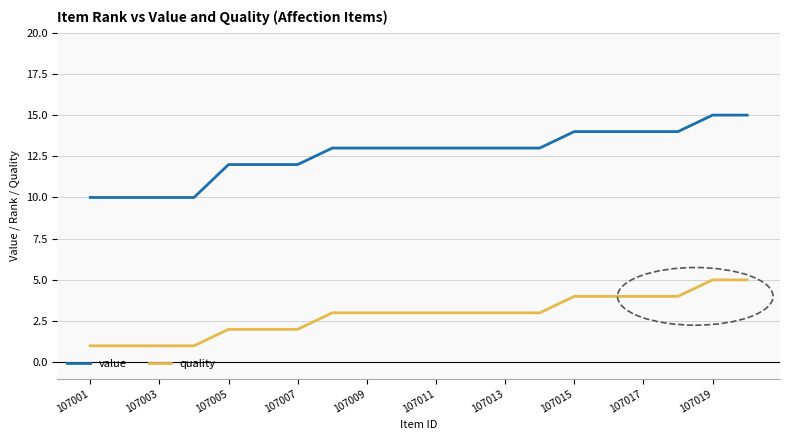

Rank the series by their maximum value, from lowest to highest.

quality, value